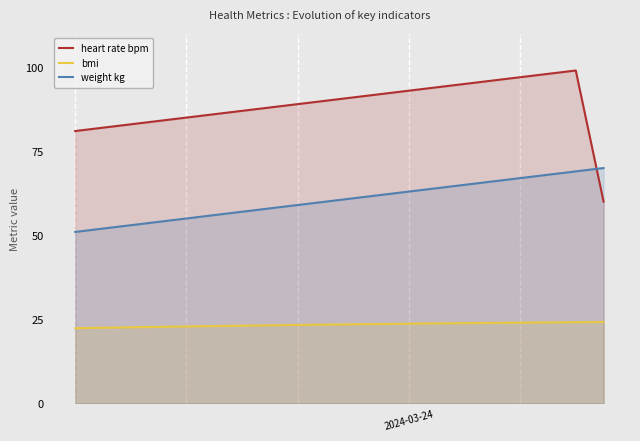

True or false: weight kg and bmi intersect in this chart.

False